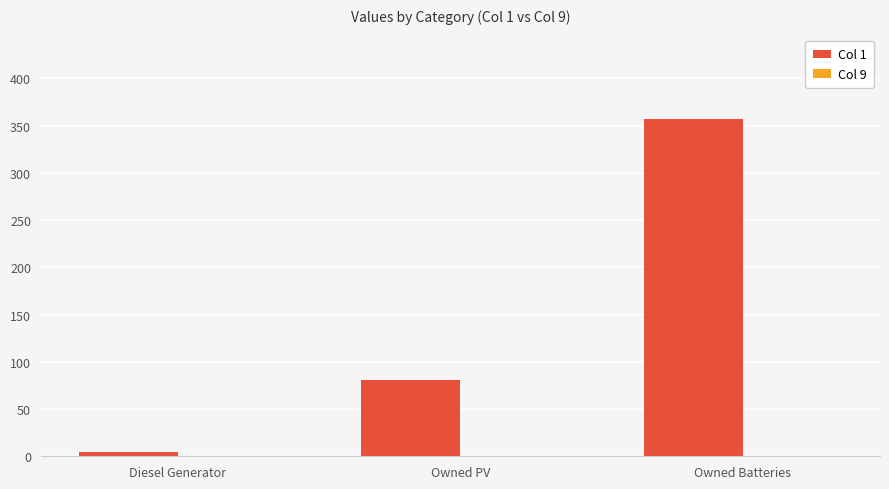

True or false: the data shows 226 at Owned Batteries.

False